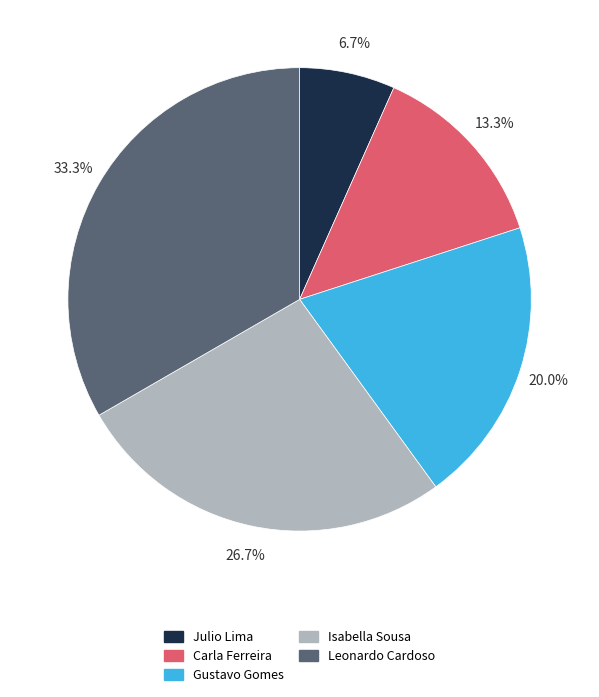

What percentage is the Gustavo Gomes slice, to the nearest percent?

20%